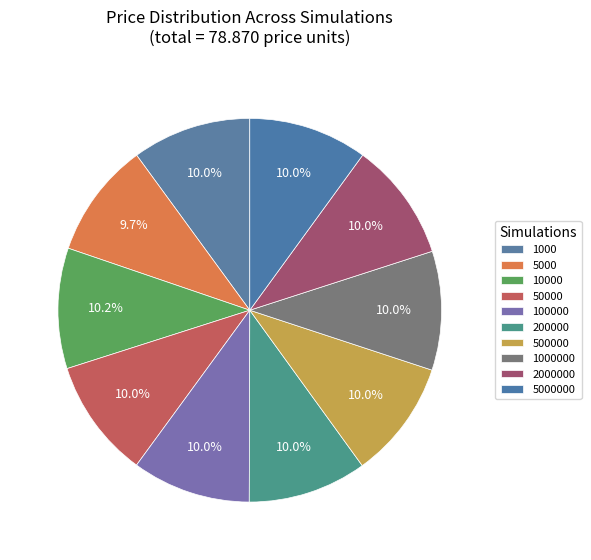

To the nearest percent, what is the average slice percentage?

10%